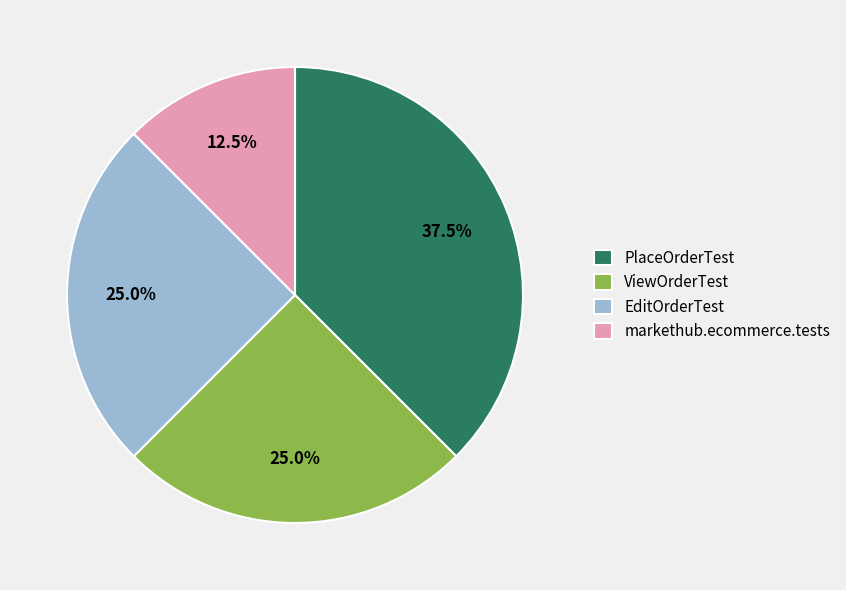

Count the number of slices in the pie.

4